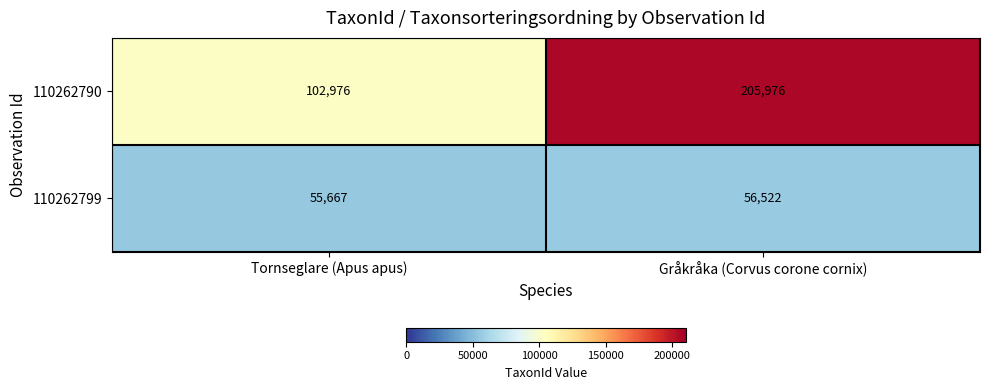

Which series has the largest range (max minus min)?

110262790